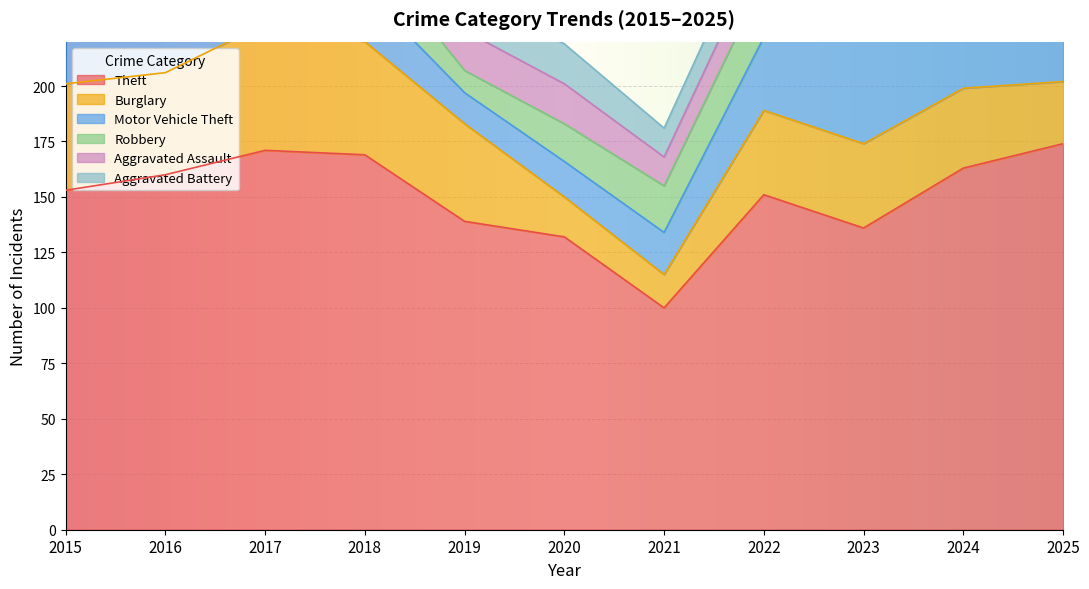

How many lines are shown in the chart?

6